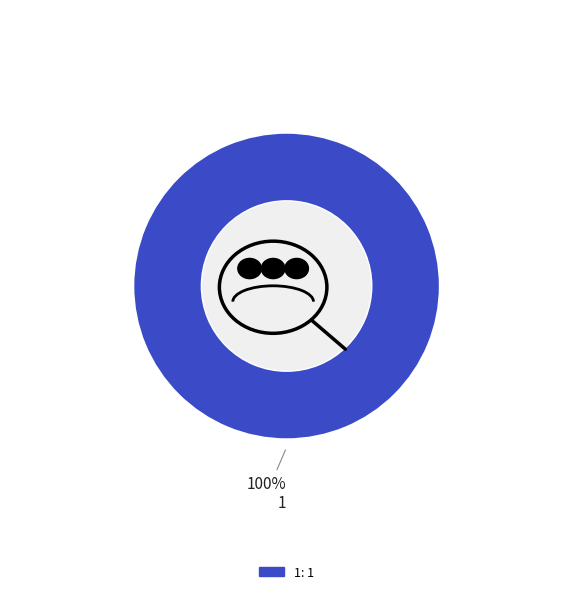

Is there a majority slice in this chart?

Yes